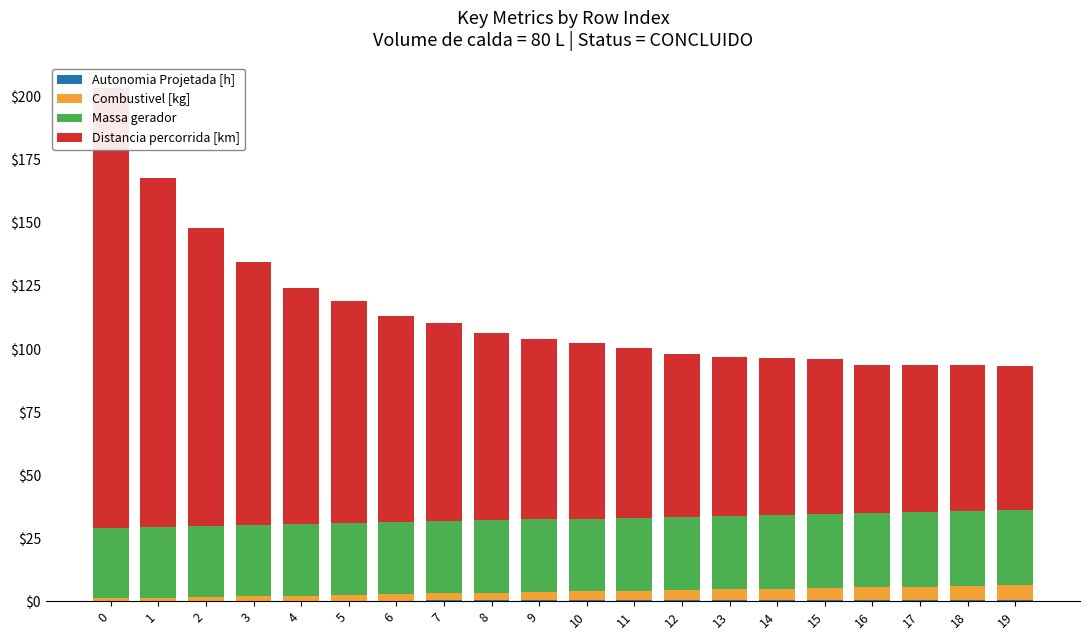

How many distinct data groups are displayed?

4